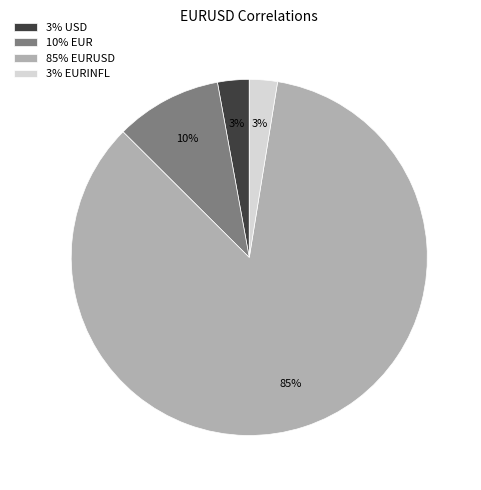

Does 85% EURUSD represent more than half of the total?

Yes